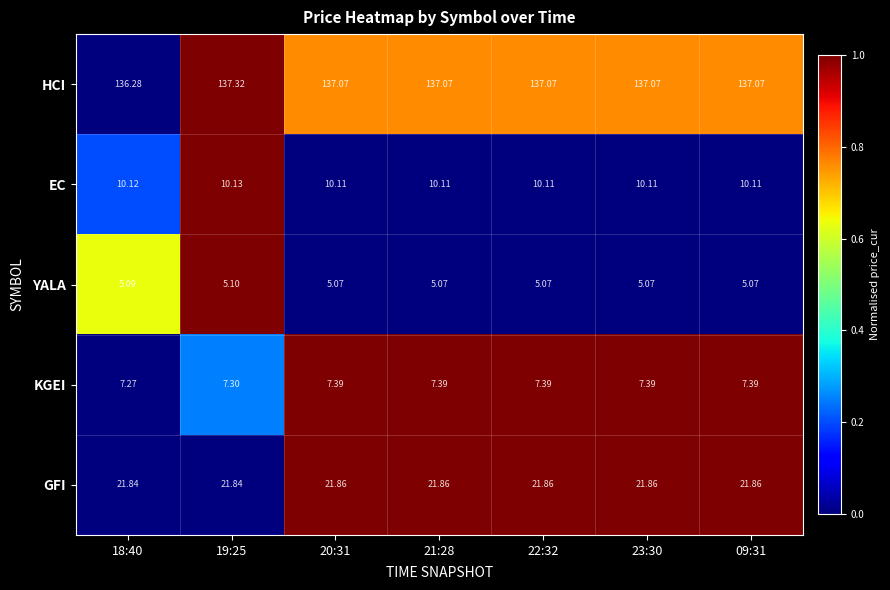

At which category is the sum across all series the highest?

19:25